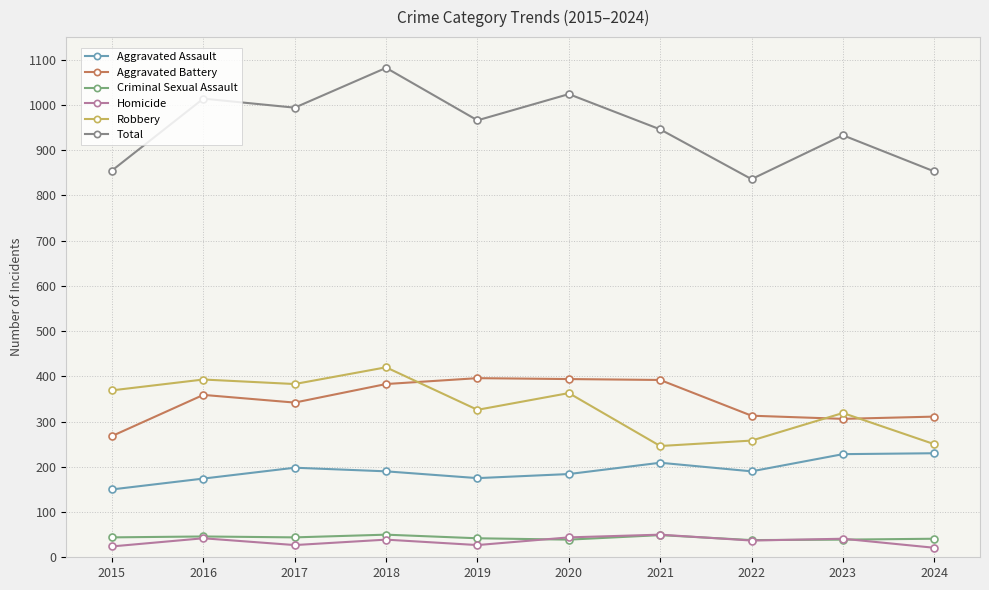

What are all the series names shown in the legend?

Aggravated Assault, Aggravated Battery, Criminal Sexual Assault, Homicide, Robbery, Total